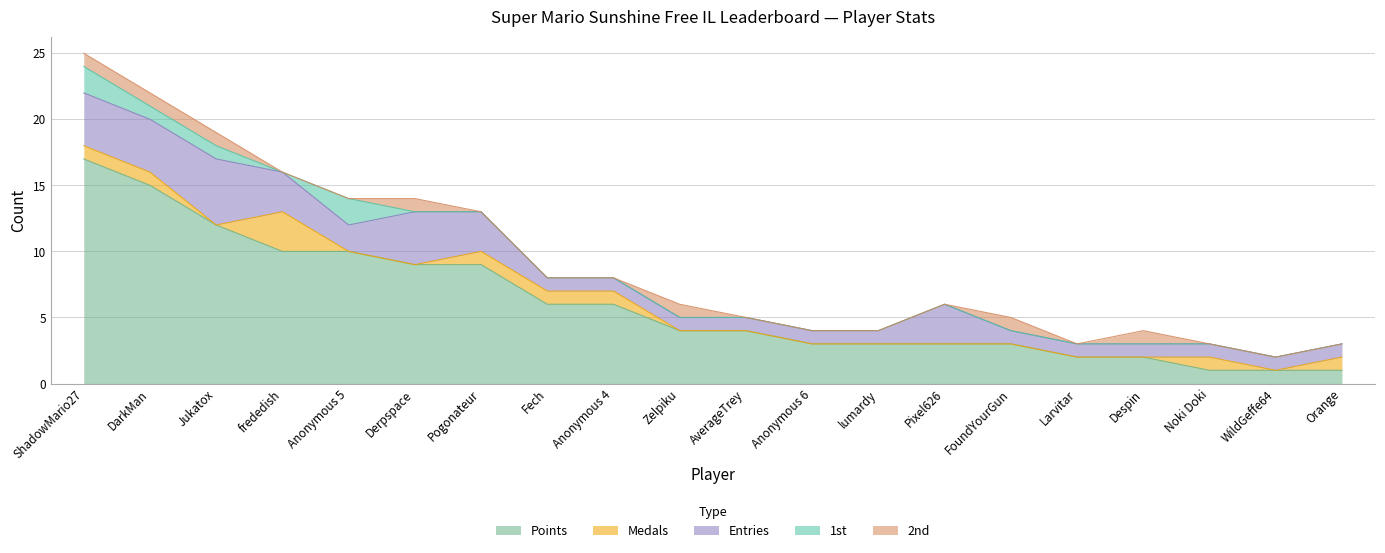

What is the highest value of the 2nd series?

1